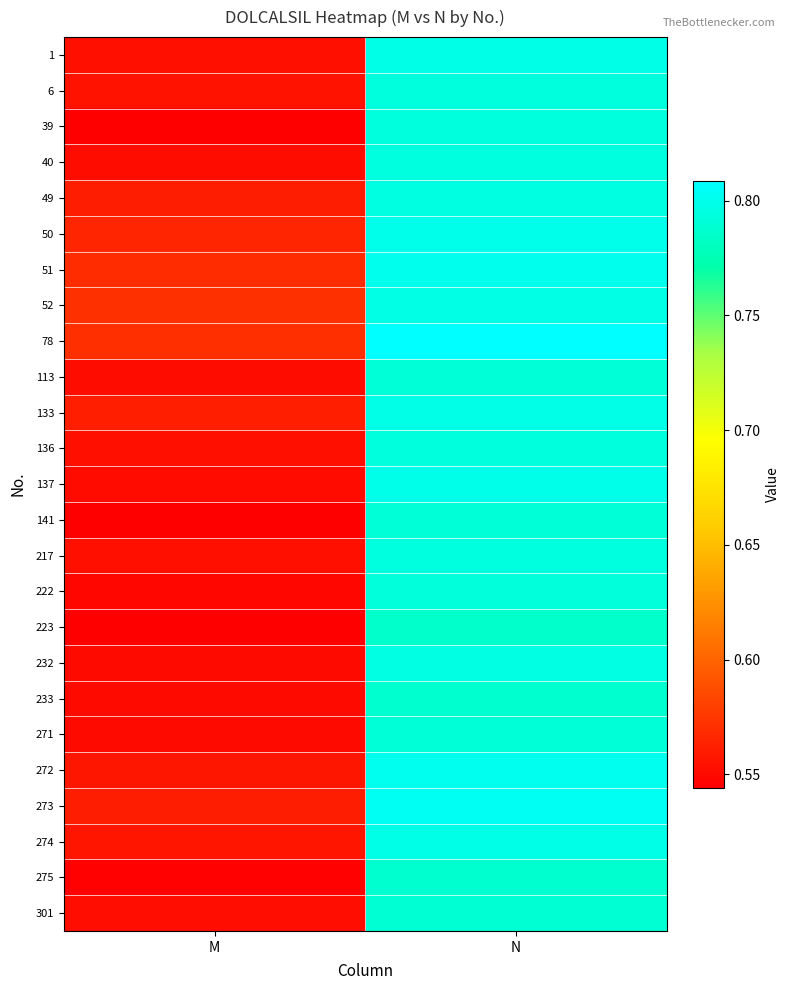

Reading left to right, transcribe all the data shown in this chart.

1: M=0.6	N=0.8
6: M=0.6	N=0.8
39: M=0.5	N=0.8
40: M=0.6	N=0.8
49: M=0.6	N=0.8
50: M=0.6	N=0.8
51: M=0.6	N=0.8
52: M=0.6	N=0.8
78: M=0.6	N=0.8
113: M=0.6	N=0.8
133: M=0.6	N=0.8
136: M=0.6	N=0.8
137: M=0.6	N=0.8
141: M=0.5	N=0.8
217: M=0.6	N=0.8
222: M=0.5	N=0.8
223: M=0.5	N=0.8
232: M=0.5	N=0.8
233: M=0.5	N=0.8
271: M=0.6	N=0.8
272: M=0.6	N=0.8
273: M=0.6	N=0.8
274: M=0.6	N=0.8
275: M=0.5	N=0.8
301: M=0.6	N=0.8